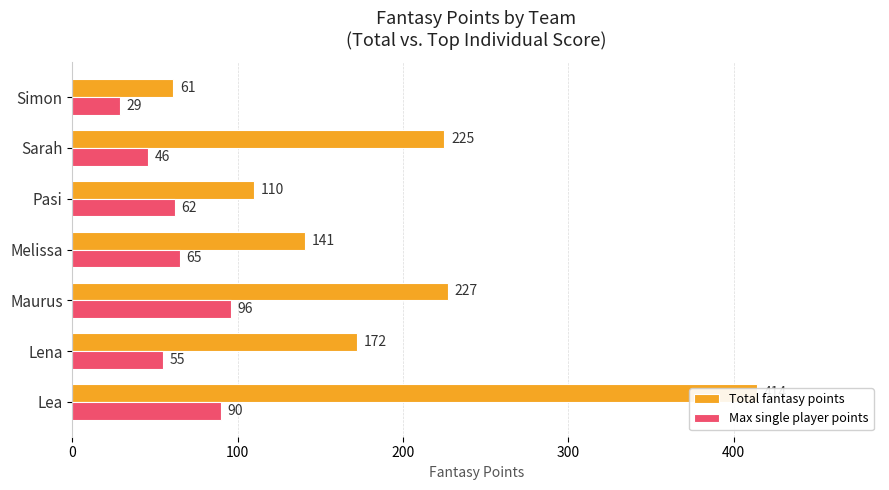

Are the bars horizontal?

Yes